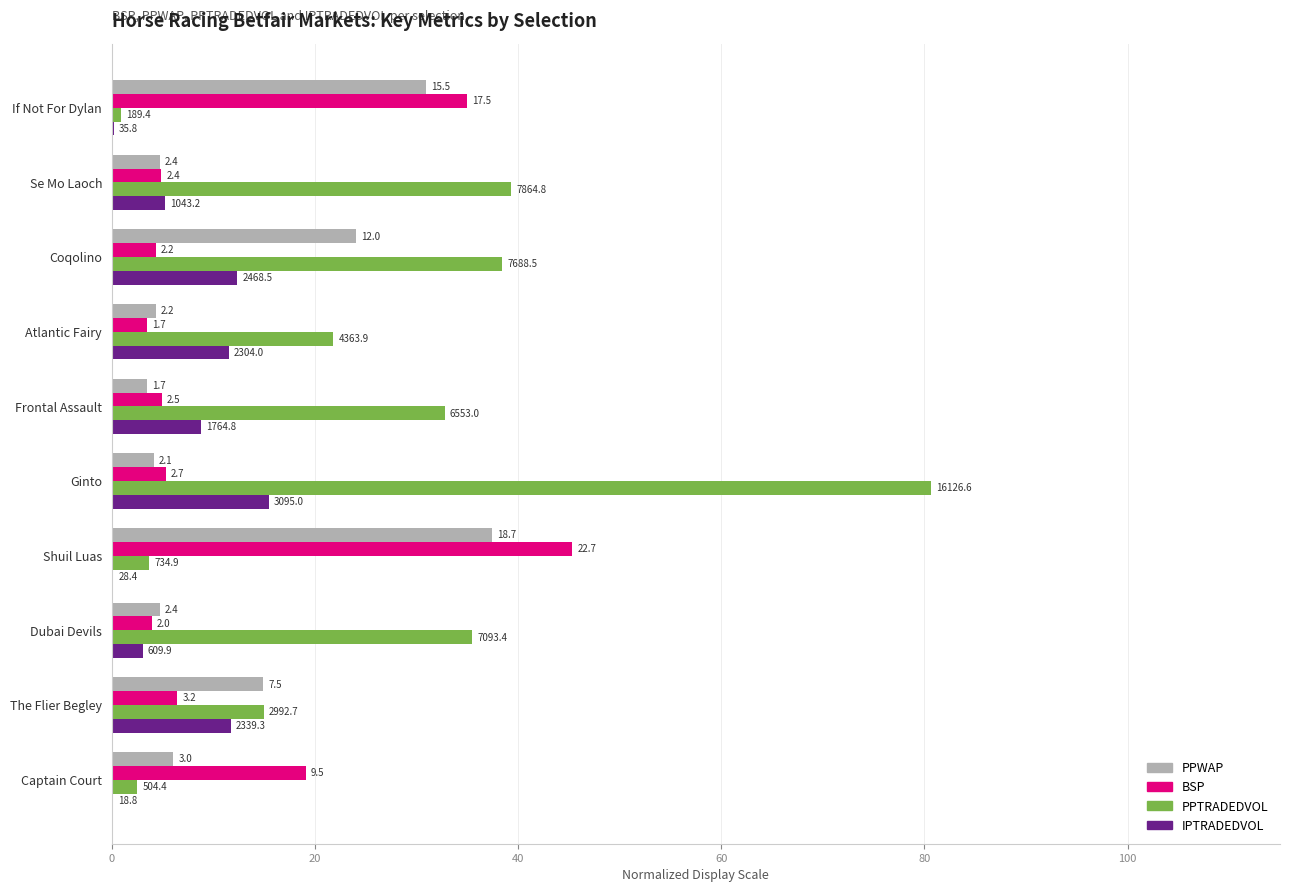

What are all the series names shown in the legend?

PPWAP, BSP, PPTRADEDVOL, IPTRADEDVOL